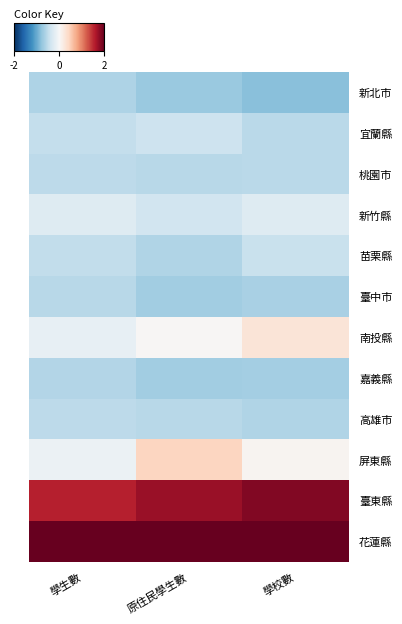

Rank the series at 學校數 from highest to lowest value.

花蓮縣, 臺東縣, 南投縣, 屏東縣, 新竹縣, 苗栗縣, 宜蘭縣, 桃園市, 高雄市, 臺中市, 嘉義縣, 新北市